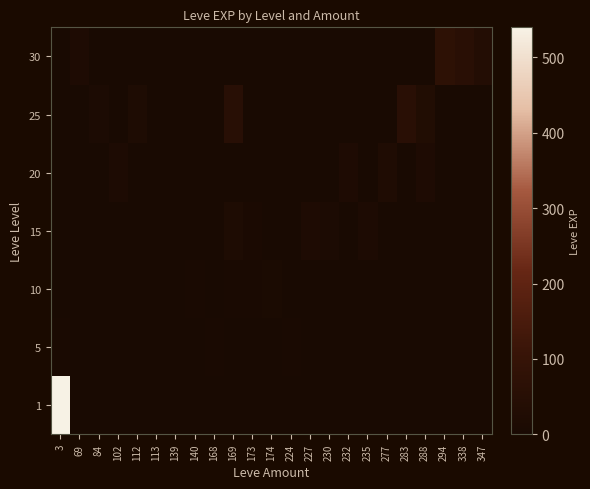

Which label corresponds to the largest value in the chart?

3